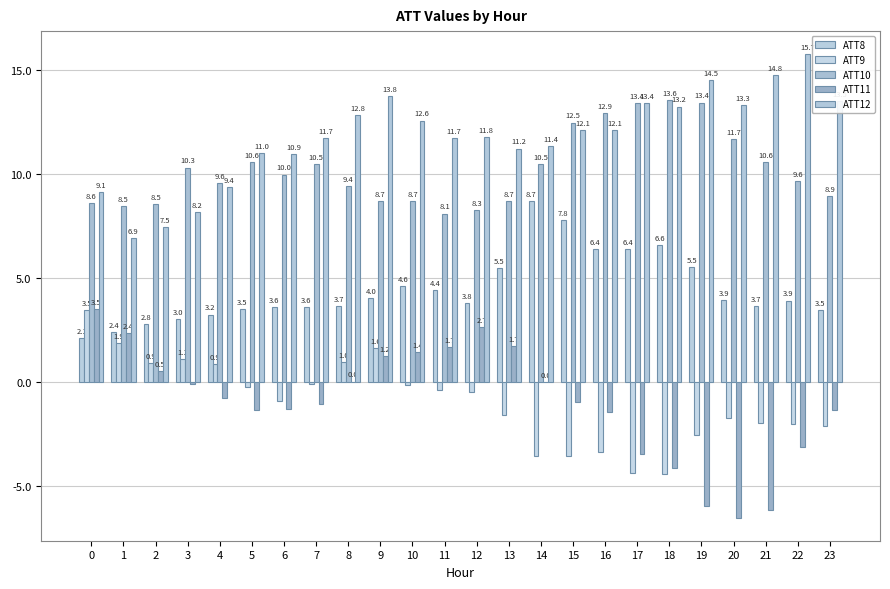

What is the sum of all ATT12 values?

282.5